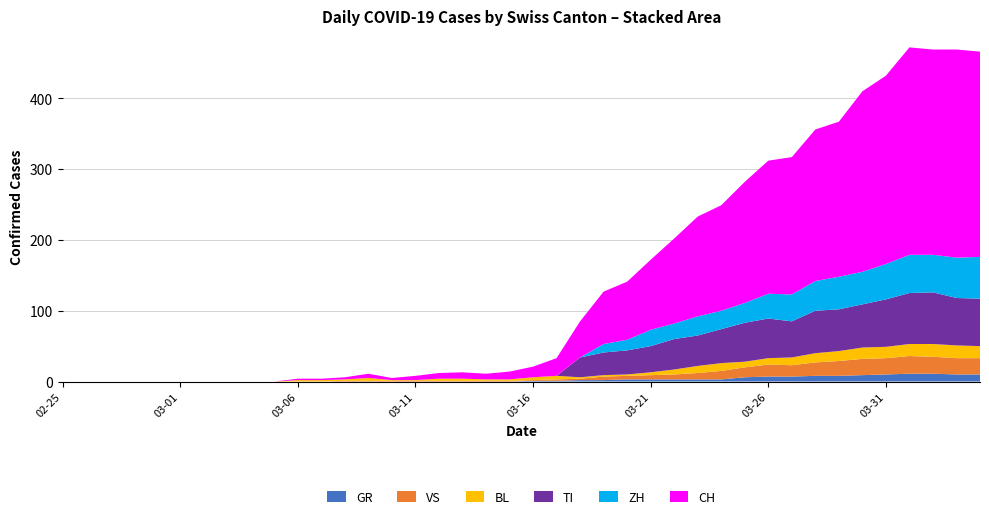

Reading right to left, extract all data points from this chart.

GR: 10	10	11	11	10	9	8	8	7	7	6	3	3	3	3	3	2	2	1	1	0	0	0	0	0	0	0	0	0	0	0	0	0	0	0	0	0	0	0	0
VS: 23	23	24	25	23	23	21	19	16	17	14	12	9	7	6	5	5	2	2	1	1	1	1	1	1	1	1	1	0	0	0	0	0	0	0	0	0	0	0	0
BL: 17	18	18	17	16	16	14	13	11	9	8	11	10	7	4	2	2	2	5	4	2	2	3	3	1	1	4	2	2	2	0	0	0	0	0	0	0	0	0	0
TI: 67	67	73	72	67	61	59	60	51	56	55	48	43	43	37	34	32	28	0	0	0	0	0	0	0	0	0	0	0	0	0	0	0	0	0	0	0	0	0	0
ZH: 59	57	53	54	50	46	46	42	38	35	28	26	27	22	23	15	12	0	0	0	0	0	0	0	0	0	0	0	0	0	0	0	0	0	0	0	0	0	0	0
CH: 290	294	290	293	266	255	219	214	194	188	171	149	141	120	99	82	74	51	25	15	11	8	9	8	6	3	6	3	2	2	0	0	0	0	0	0	0	0	0	0